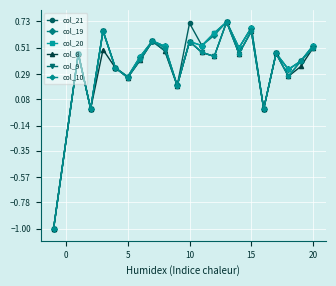

What is the minimum value for col_21?

-1.0